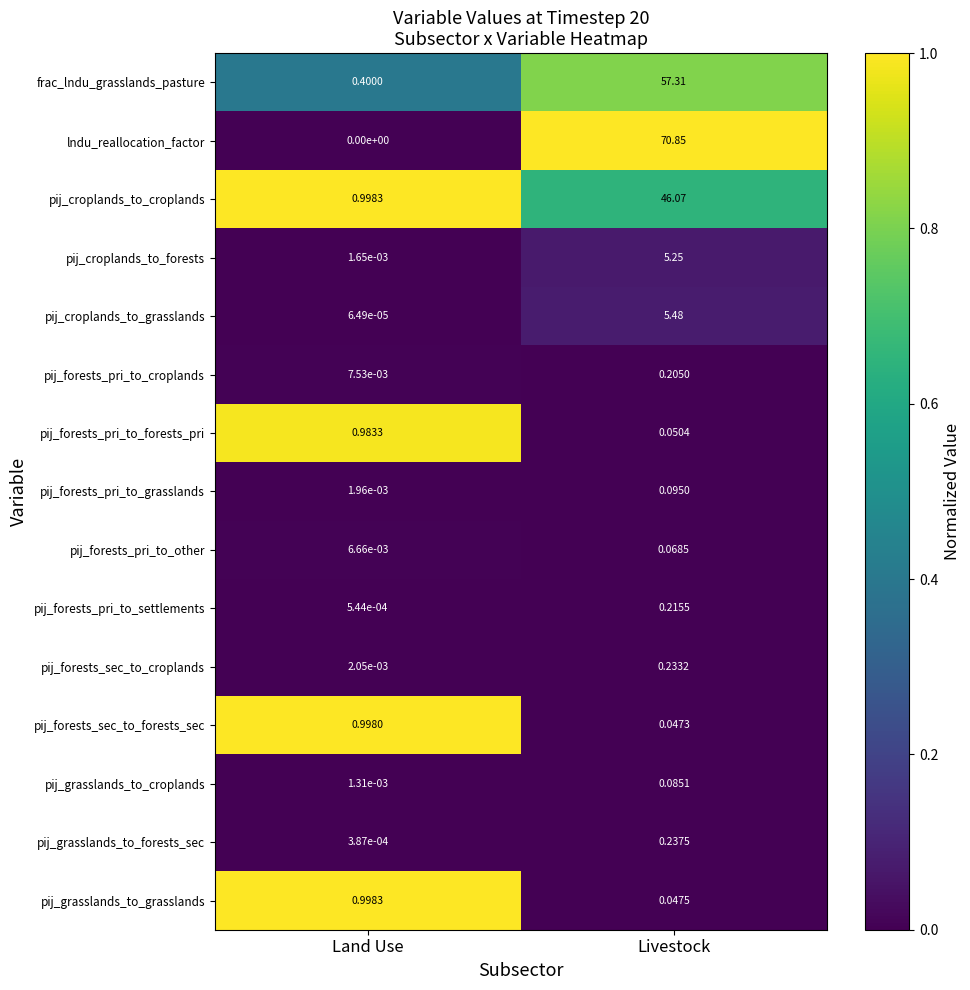

How many categories are shown in the chart?

2